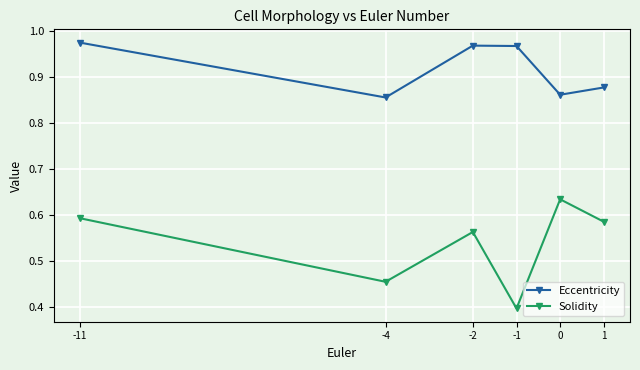

At which category does Solidity reach its first local valley?

-4